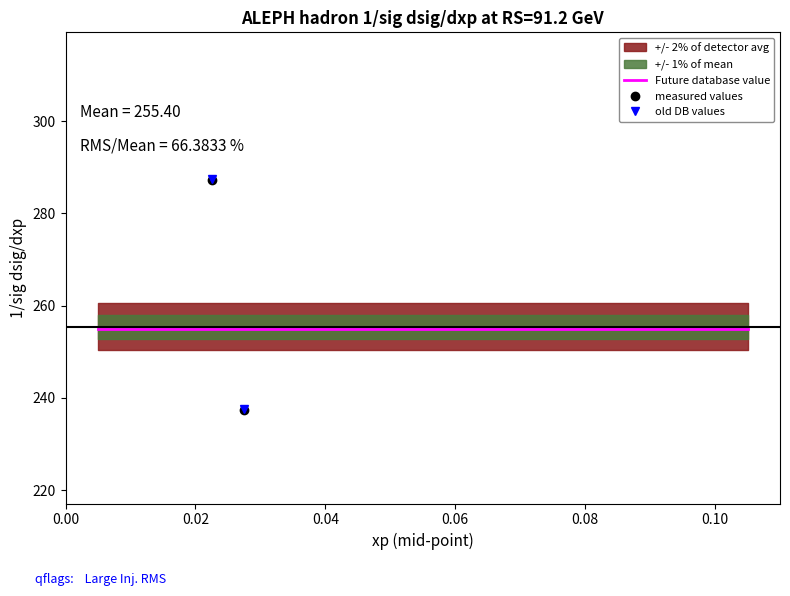

True or false: Future database value and old DB values cross at least once.

True